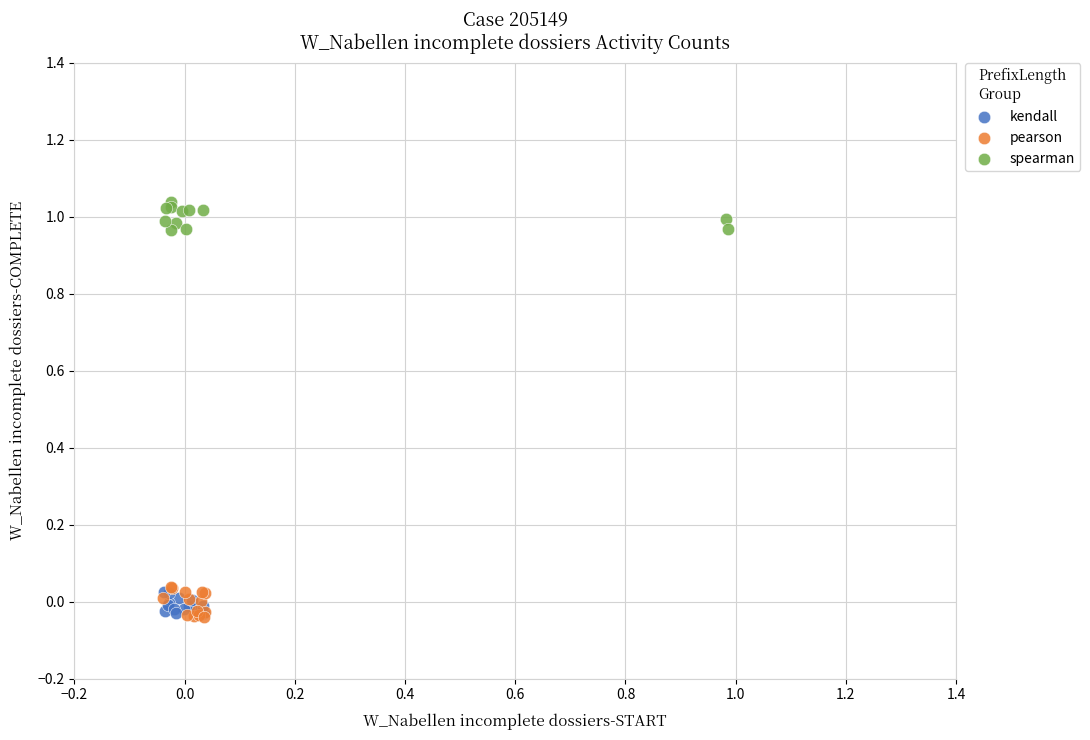

Which series contains the highest Y value?

spearman